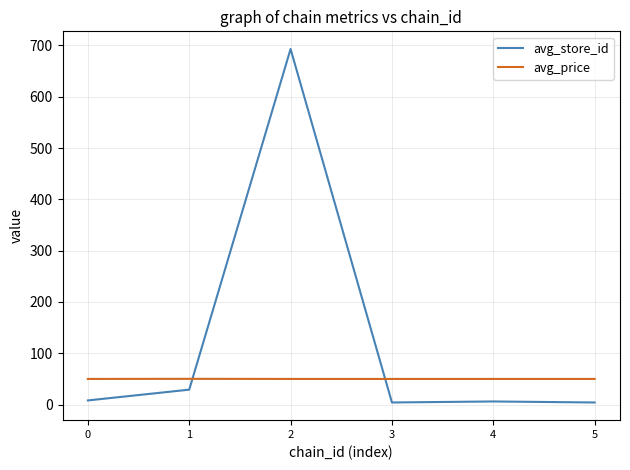

Which series has the largest range (max minus min)?

avg_store_id